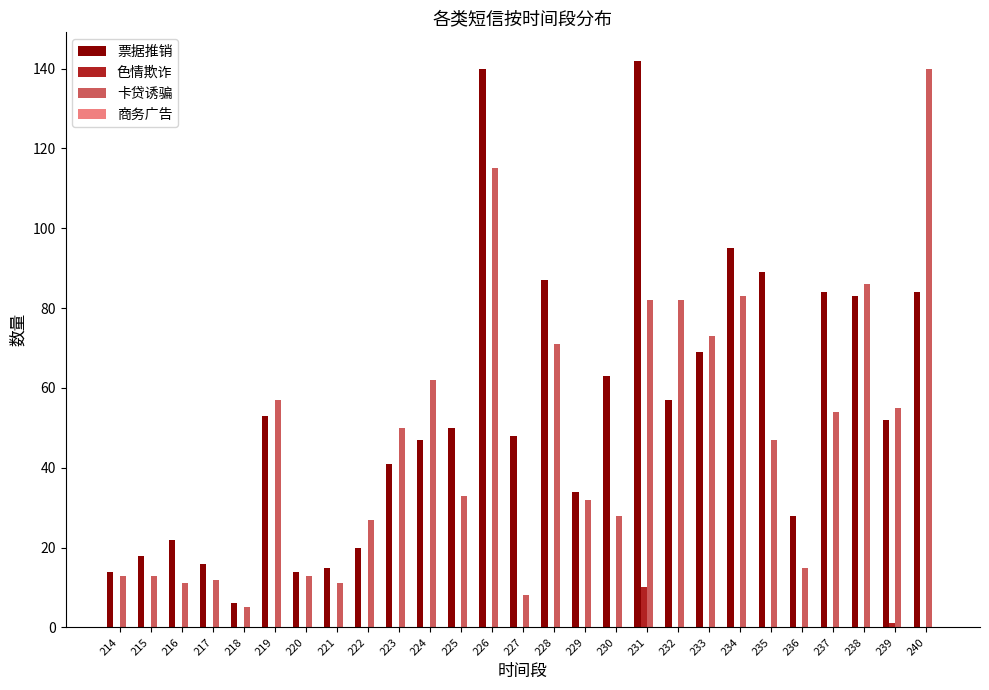

Are the bars grouped side by side (vs. stacked)?

Yes